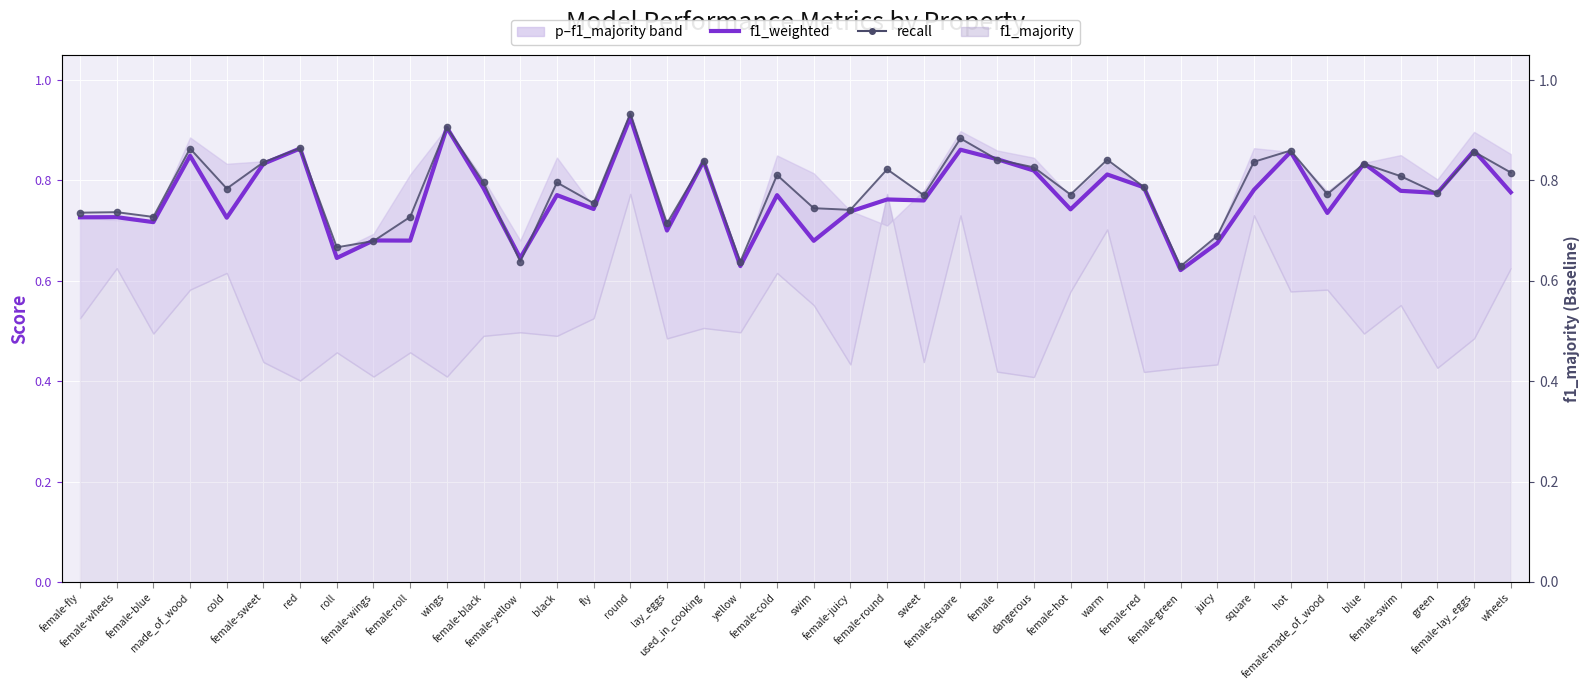

After their last crossing, which series has the higher values: recall or f1_weighted (primary metric)?

recall